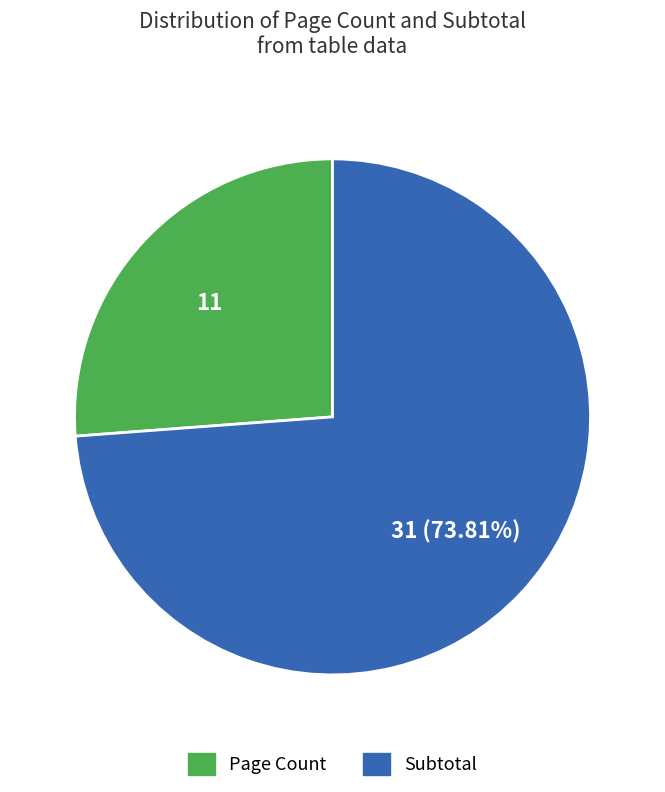

Which slice is the largest?

Subtotal